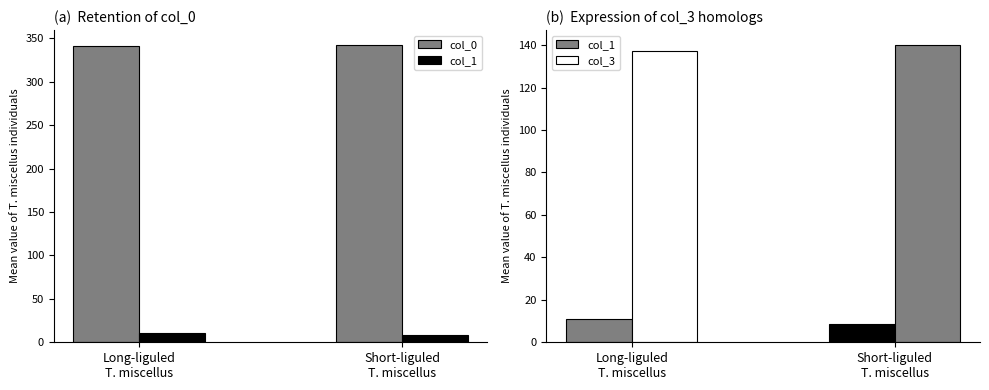

Which series has the widest spread of values?

col_0